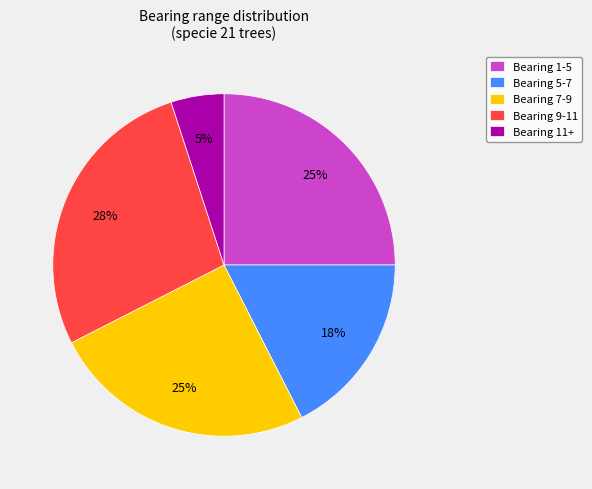

Does any single category account for the majority?

No